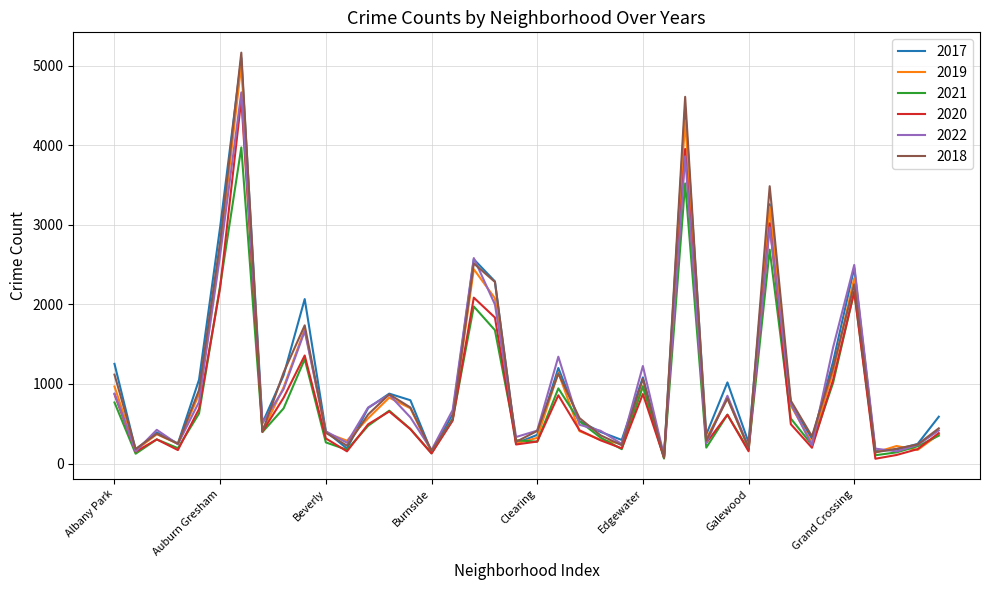

Which series has the widest spread of values?

2018